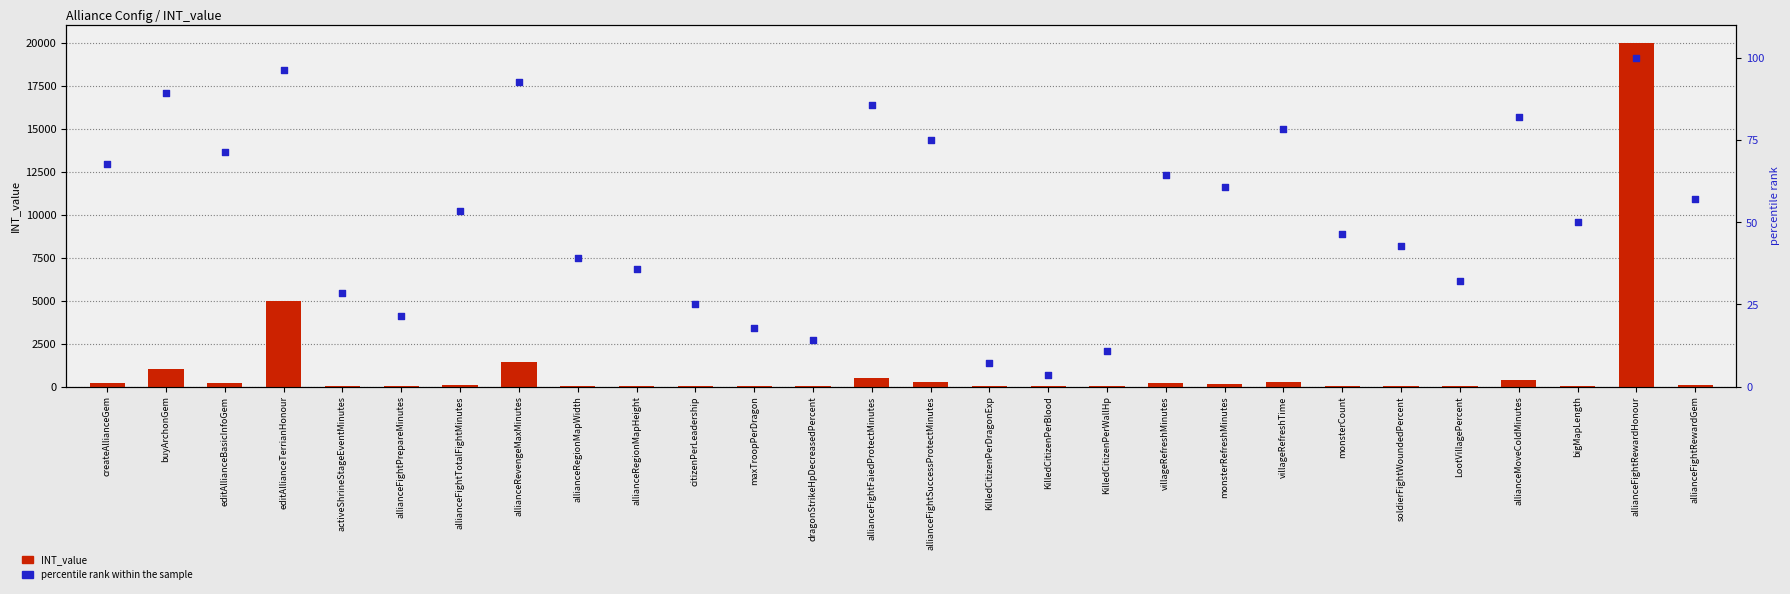

Which series reaches the maximum Y coordinate?

INT_value